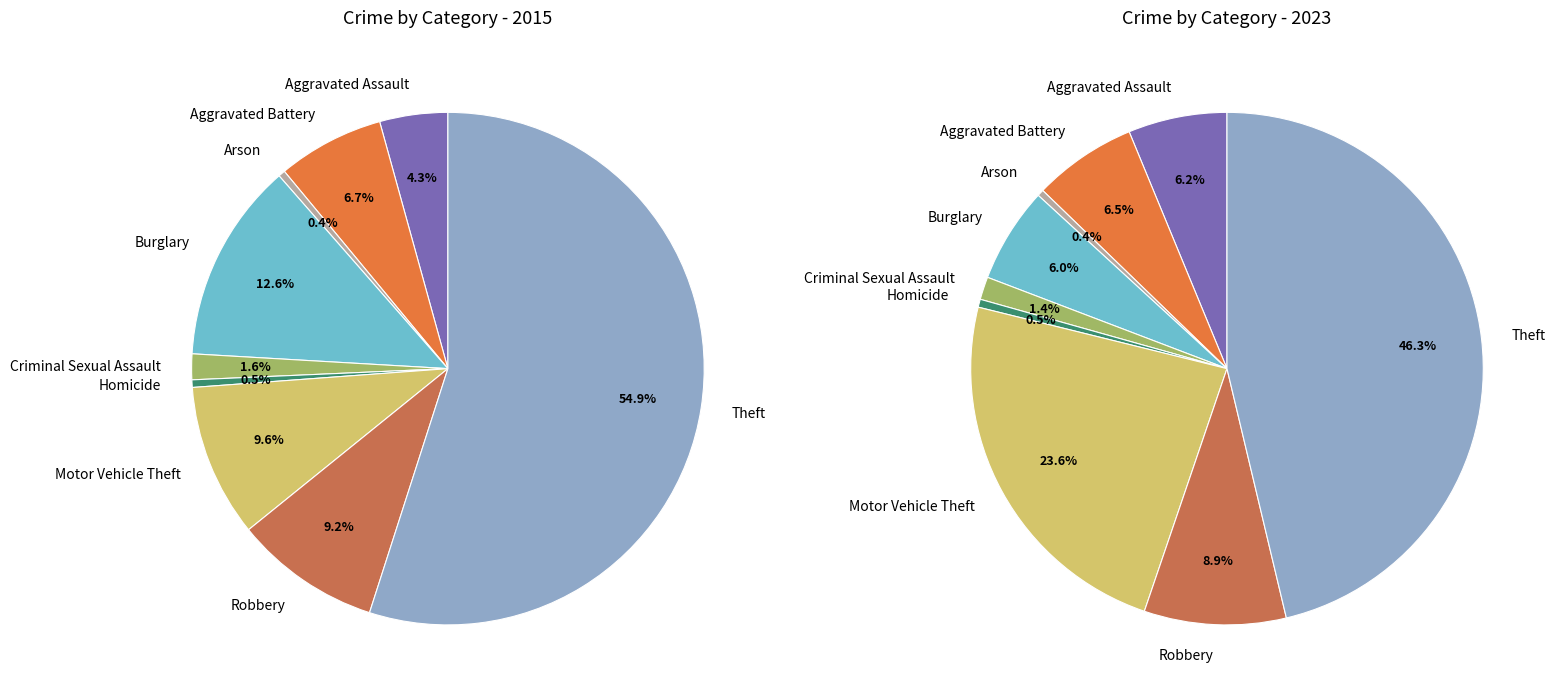

Does 2 account for over 50% of the chart?

No